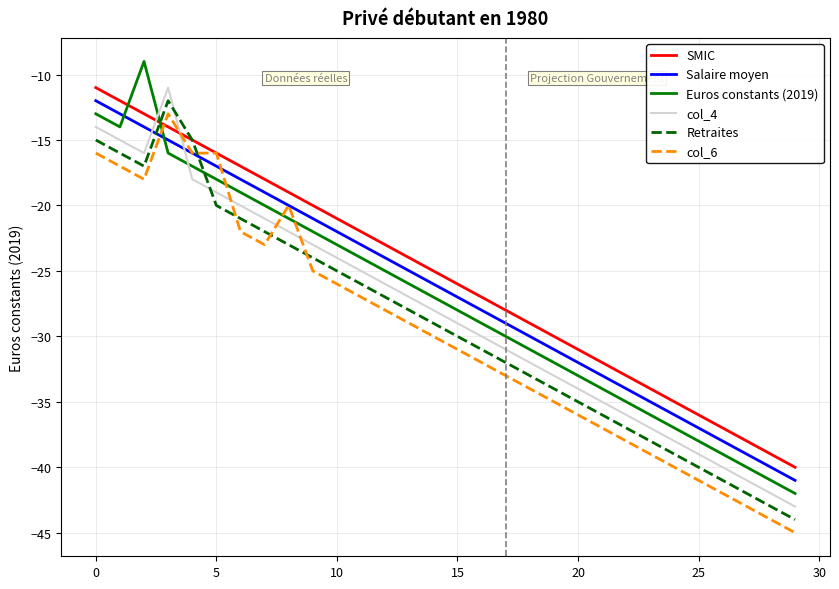

True or false: col_4 and col_6 cross at least once.

True